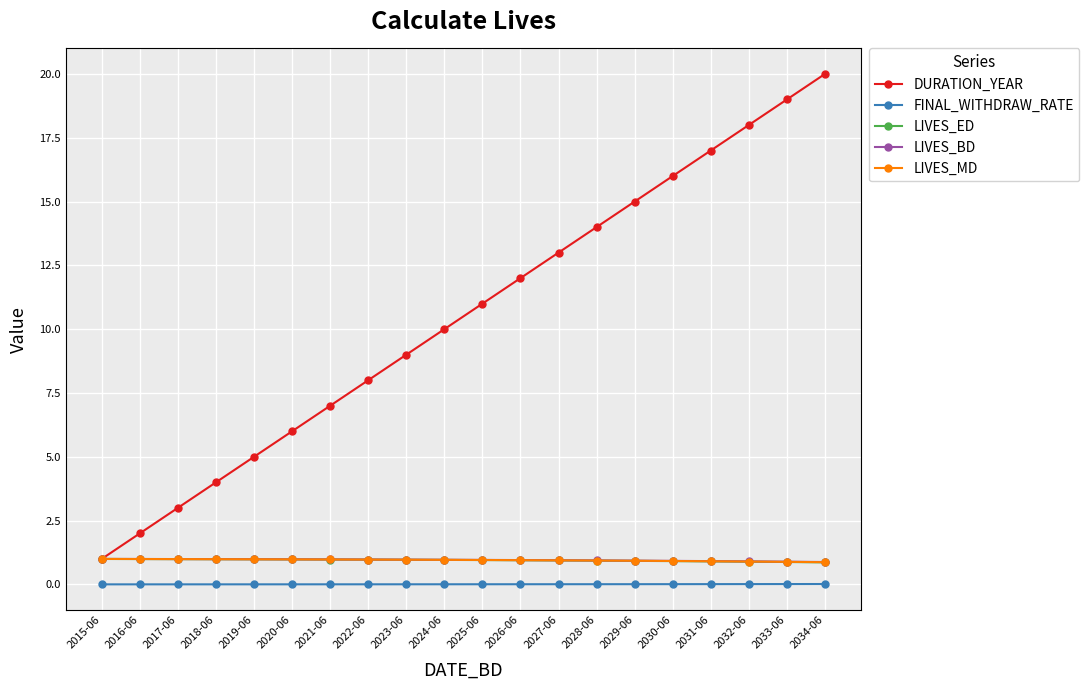

Between 2022-06 and 2026-06, which series saw the biggest shift?

DURATION_YEAR